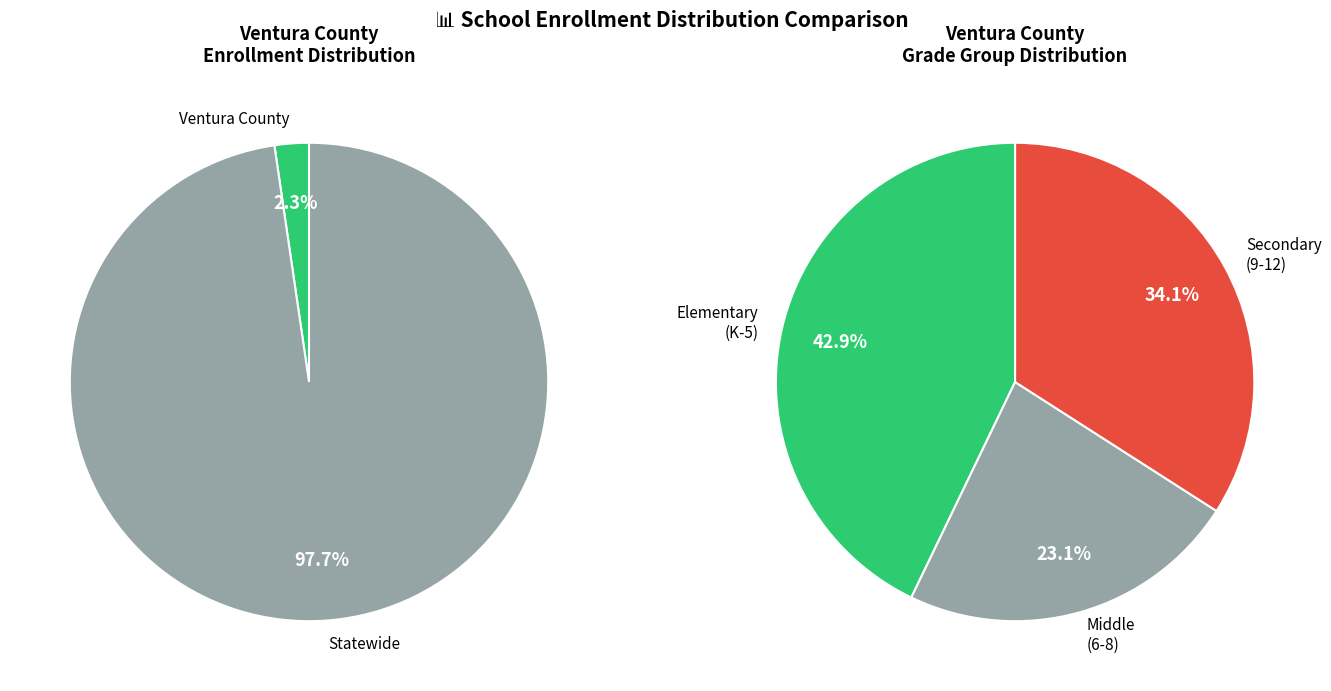

How many segments does this pie chart have?

2